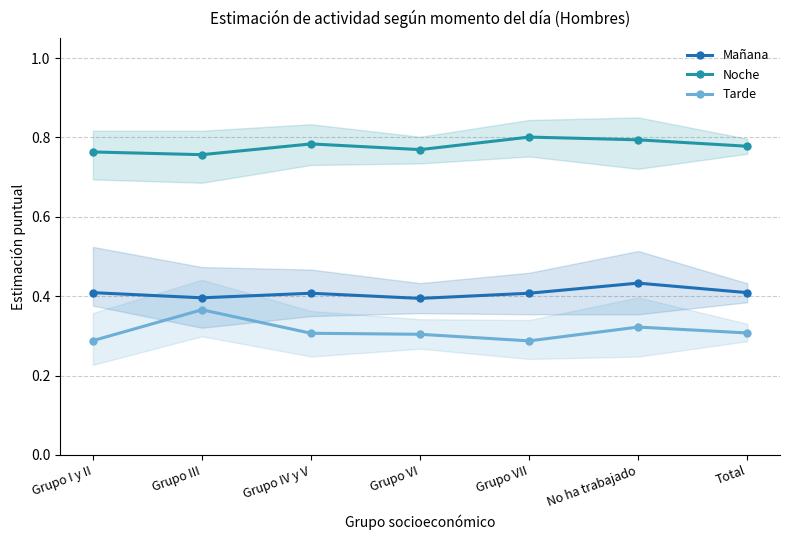

What are all the series names shown in the legend?

Mañana, Noche, Tarde